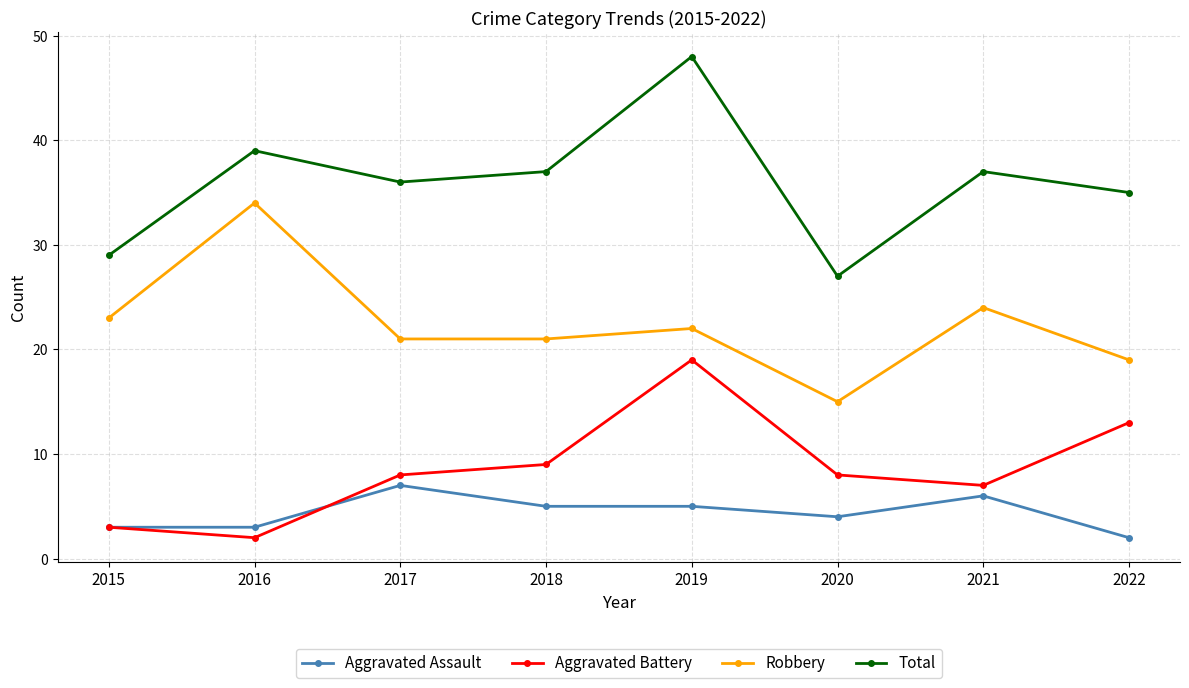

Reading right to left, what are all the values shown in this chart?

Aggravated Assault: 2	6	4	5	5	7	3	3
Aggravated Battery: 13	7	8	19	9	8	2	3
Robbery: 19	24	15	22	21	21	34	23
Total: 35	37	27	48	37	36	39	29